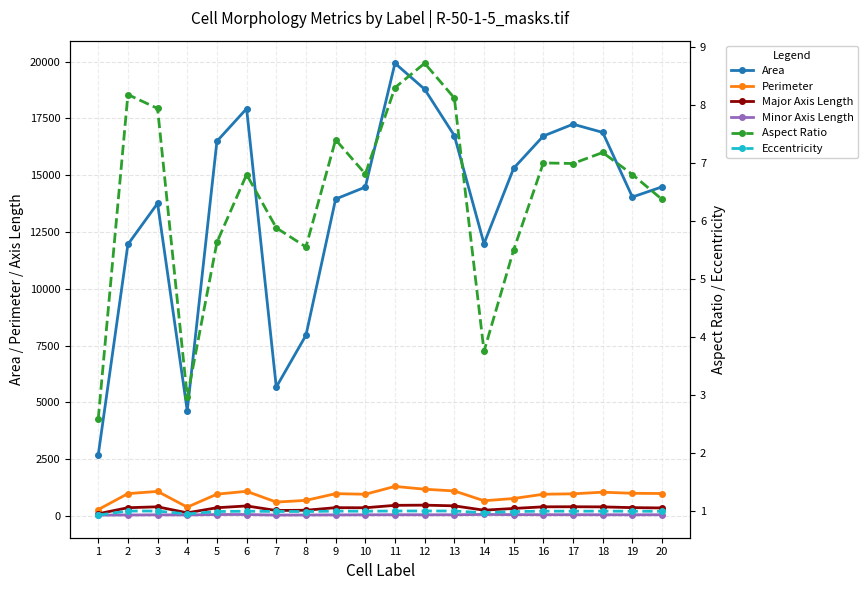

Reading left to right, extract all data points from this chart.

Area: 2684.0	11954.0	13762.0	4637.0	16496.0	17930.0	5673.0	7955.0	13951.0	14477.0	19928.0	18784.0	16746.0	11987.0	15308.0	16726.0	17246.0	16884.0	14040.0	14488.0
Perimeter: 282.4	984.2	1082.9	389.8	960.8	1086.9	612.4	687.6	983.1	957.6	1302.3	1178.6	1102.5	670.5	770.0	958.2	975.7	1048.2	999.0	989.8
Major Axis Length: 98.4	364.9	404.2	139.5	363.5	443.3	242.8	253.5	366.7	362.5	469.3	477.4	446.9	255.5	331.6	404.1	407.0	401.2	368.1	355.1
Minor Axis Length: 38.2	44.6	50.9	47.1	64.6	65.2	41.3	45.6	49.5	53.2	56.5	54.7	55.0	68.2	60.3	57.8	58.2	55.9	54.1	55.7
Aspect Ratio: 2.6	8.2	7.9	3.0	5.6	6.8	5.9	5.5	7.4	6.8	8.3	8.7	8.1	3.8	5.5	7.0	7.0	7.2	6.8	6.4
Eccentricity: 0.9	1.0	1.0	0.9	1.0	1.0	1.0	1.0	1.0	1.0	1.0	1.0	1.0	1.0	1.0	1.0	1.0	1.0	1.0	1.0